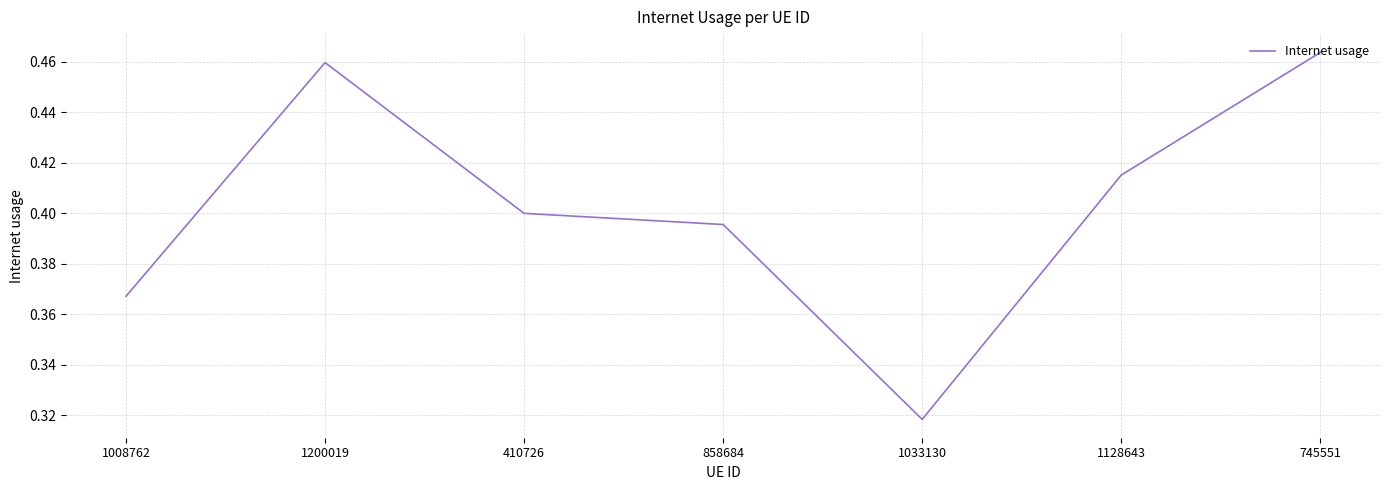

Between 410726 and 858684, which is larger?

410726